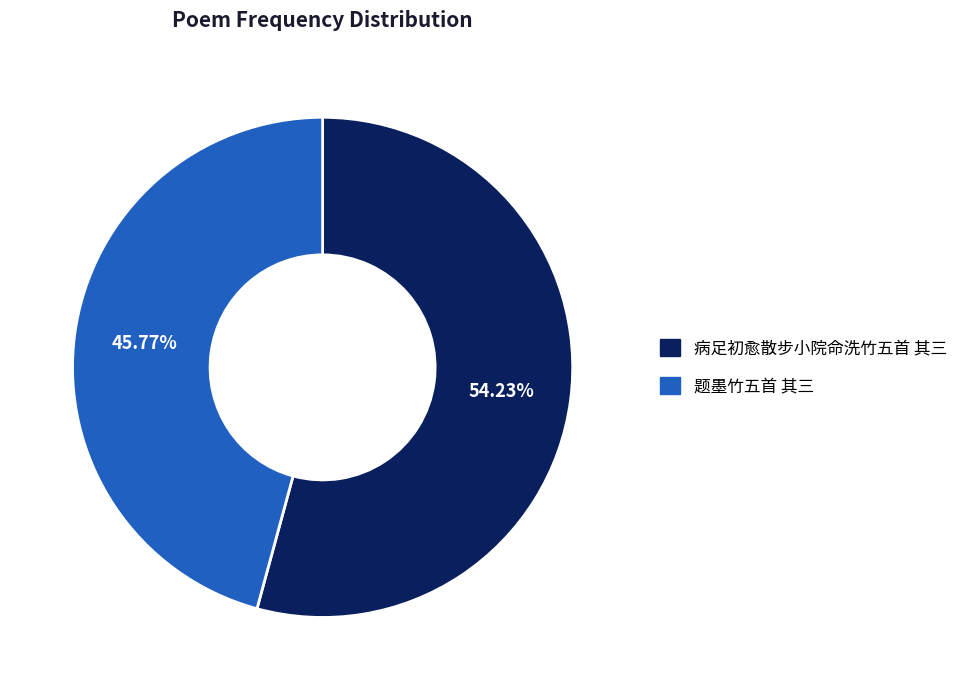

True or false: 病足初愈散步小院命洗竹五首 其三 accounts for 65% of the total.

False